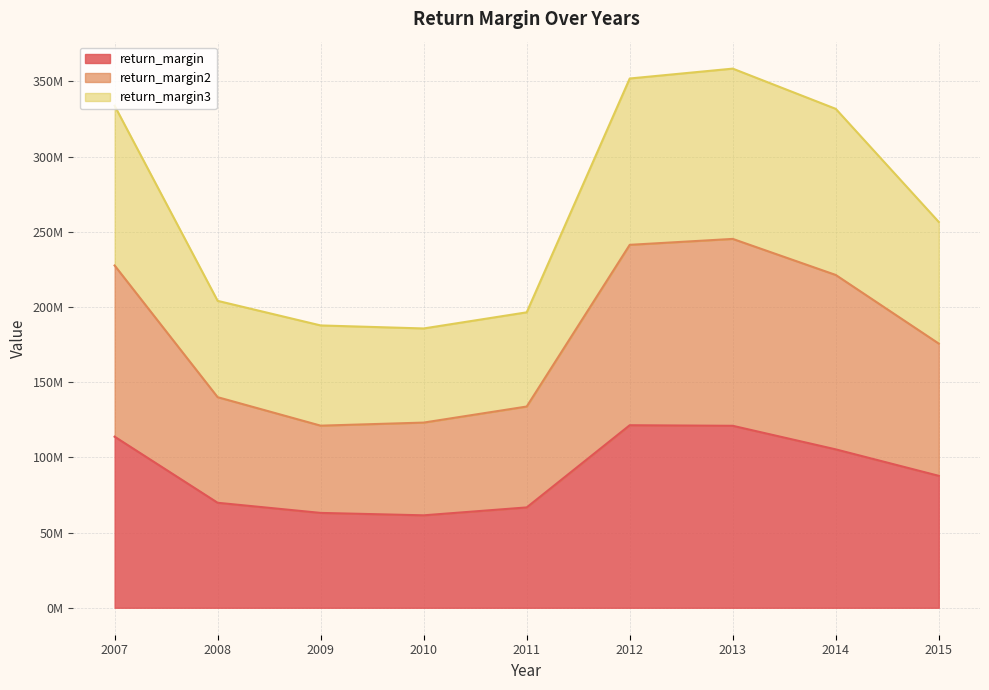

True or false: return_margin2 and return_margin cross at least once.

False